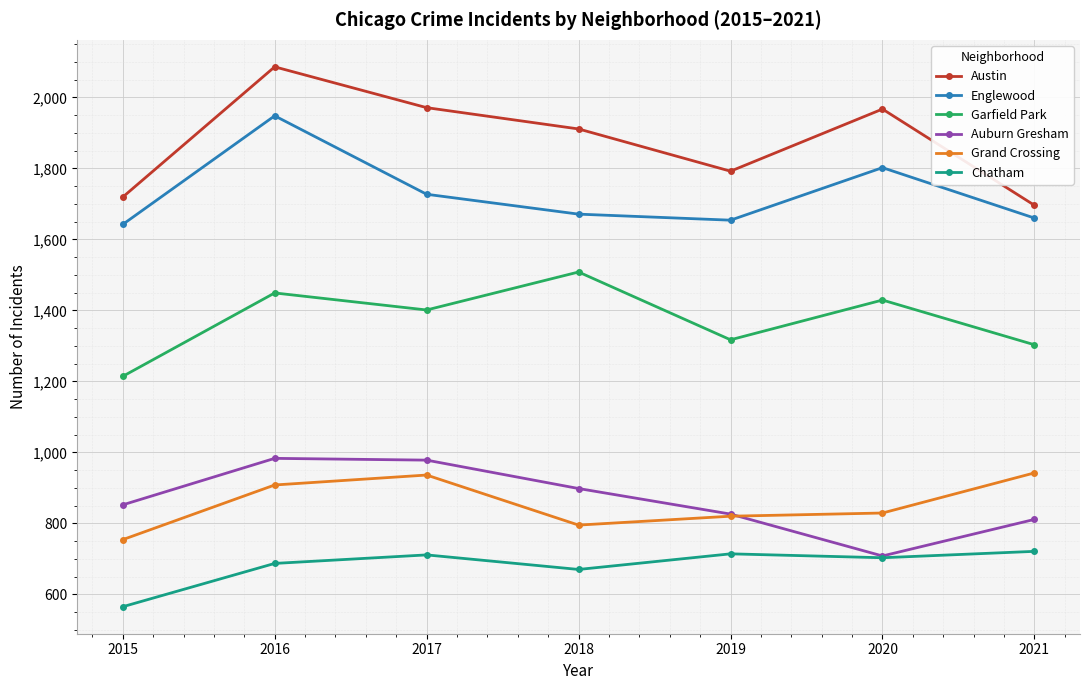

How many data points in Garfield Park are less than 1401?

3